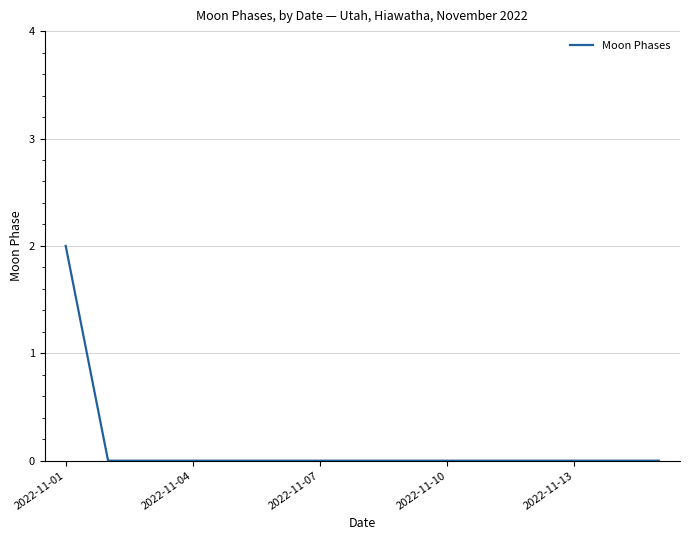

Is this an area chart (filled region under the line)?

No